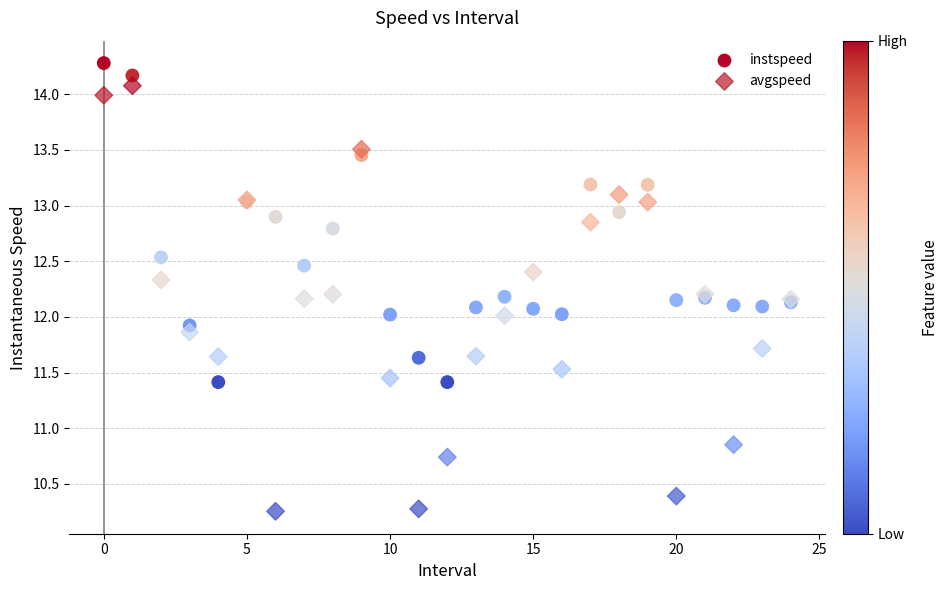

Which series contains the highest Y value?

instspeed